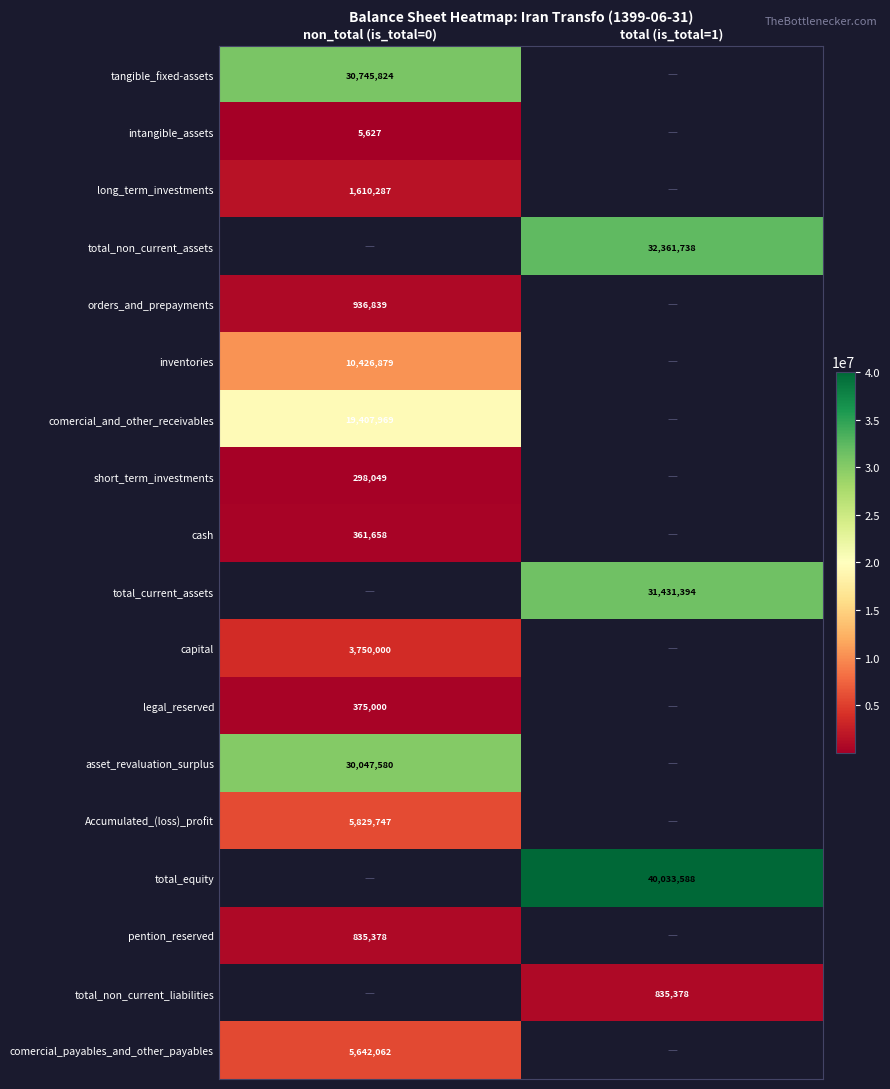

At how many categories does at least one series exceed 36588676?

1